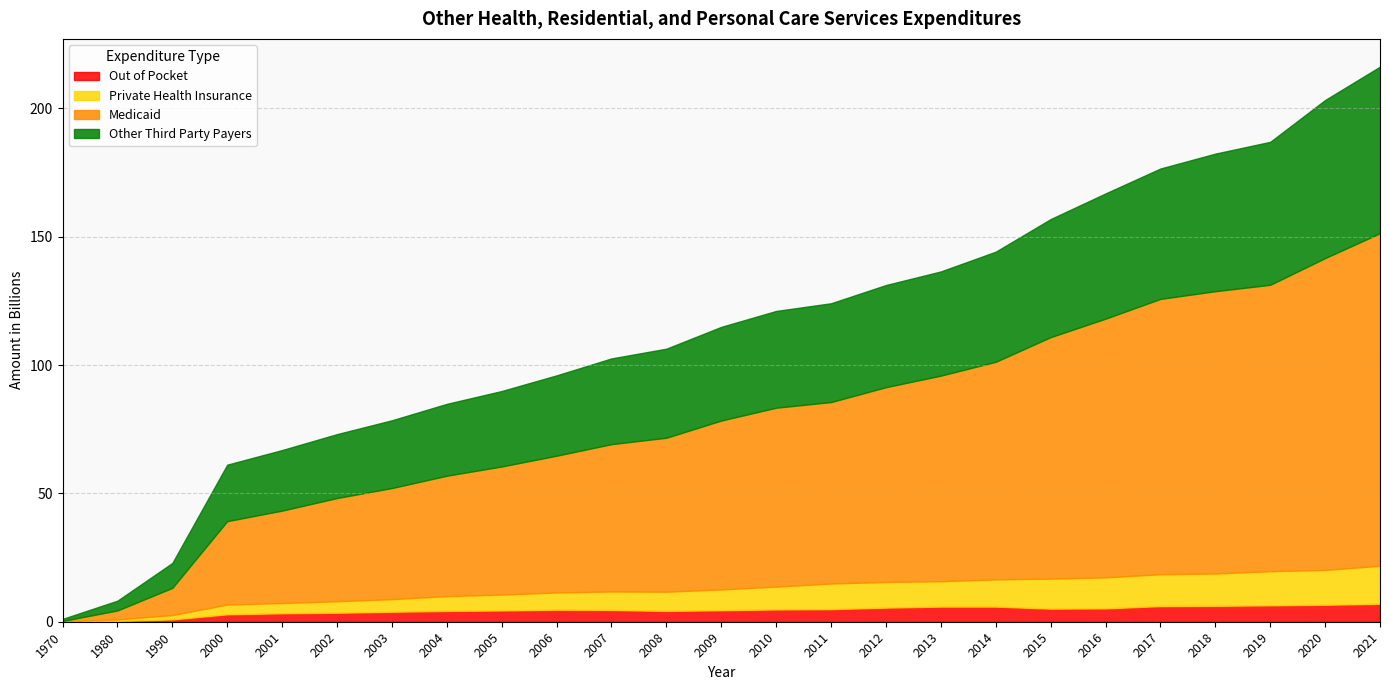

At 2011, list the series in order from largest to smallest.

Medicaid, Other Third Party Payers, Private Health Insurance, Out of Pocket